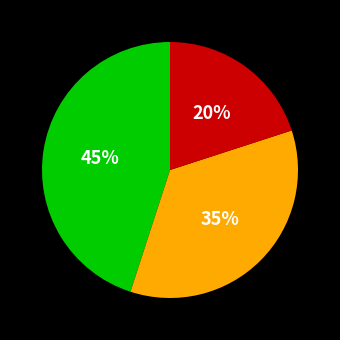

To the nearest percent, what is the difference between the largest and smallest slice percentages?

25%